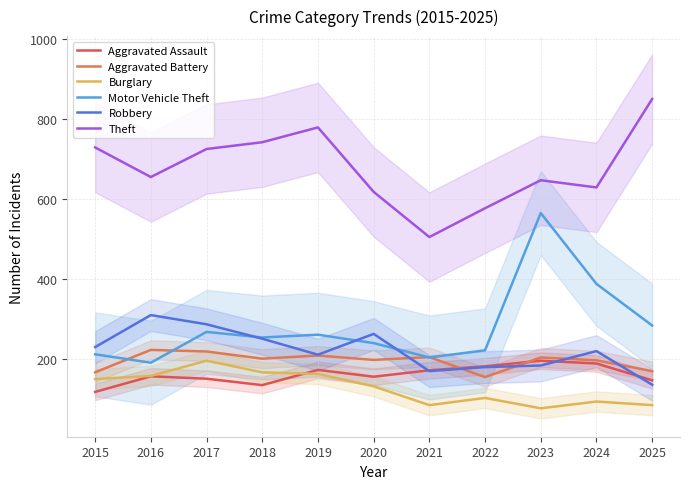

Where does the Burglary series first go above 131?

2015